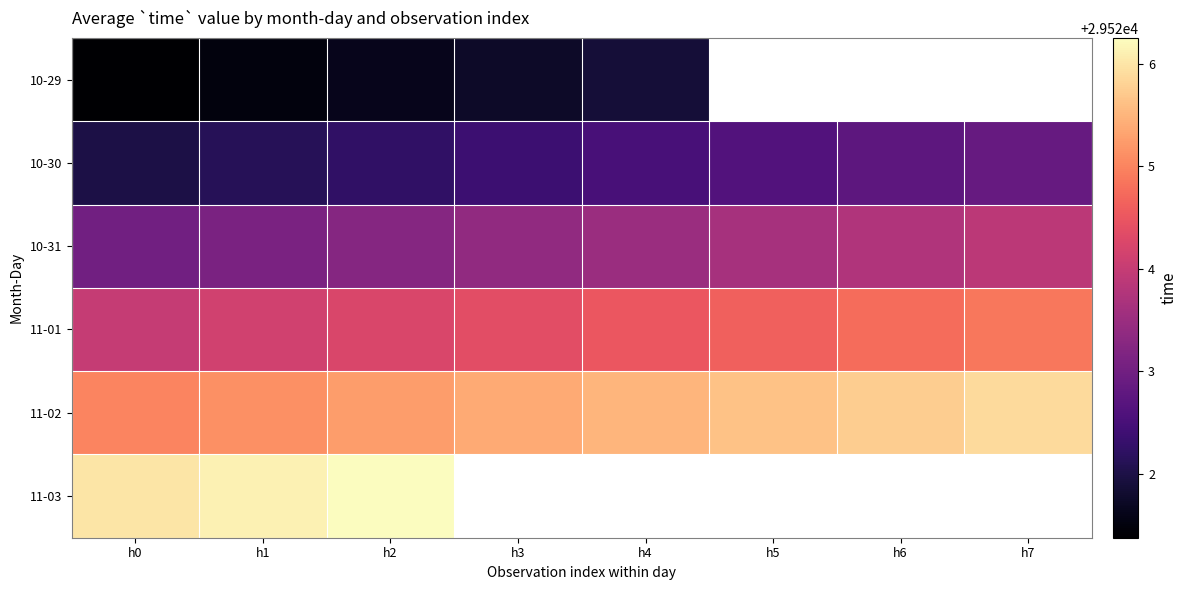

At h7, list the series in order from smallest to largest.

10-29, 10-30, 10-31, 11-01, 11-02, 11-03